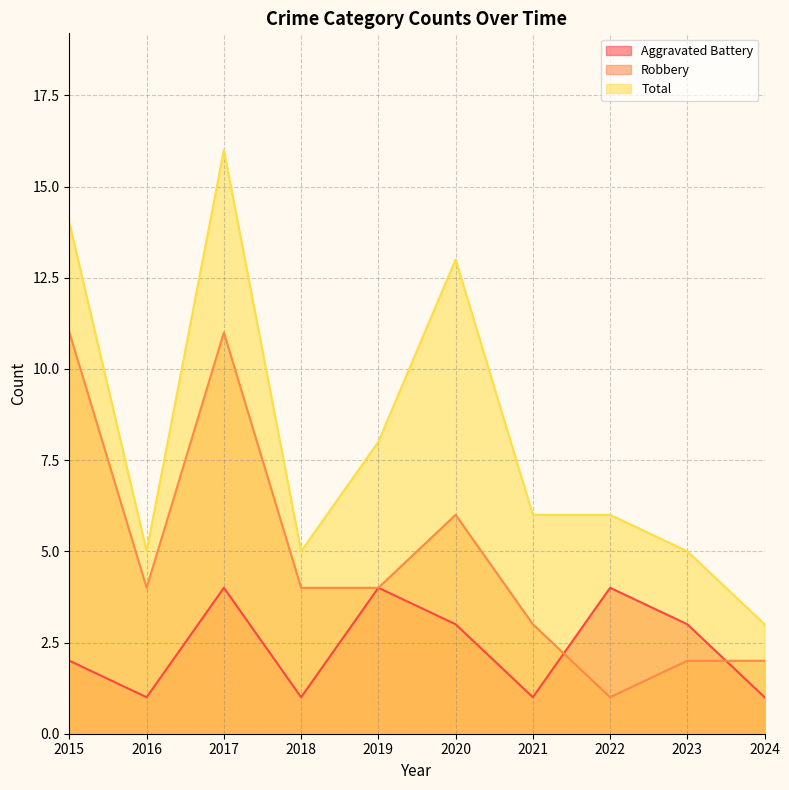

What is the difference between the Total values at 2024 and 2021?

3